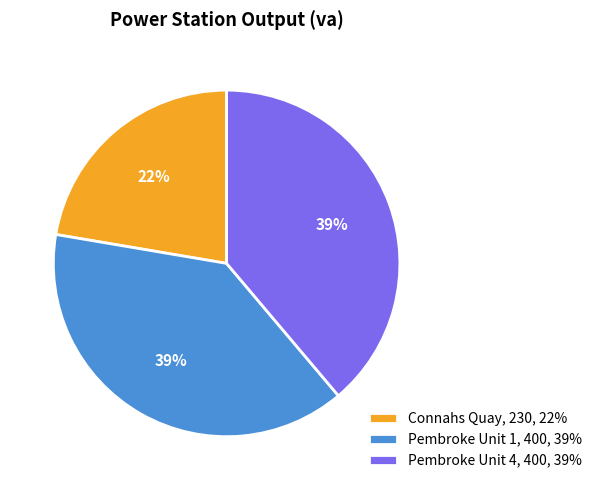

Which has a higher value, Connahs Quay, 230, 22% or Pembroke Unit 1, 400, 39%?

Pembroke Unit 1, 400, 39%